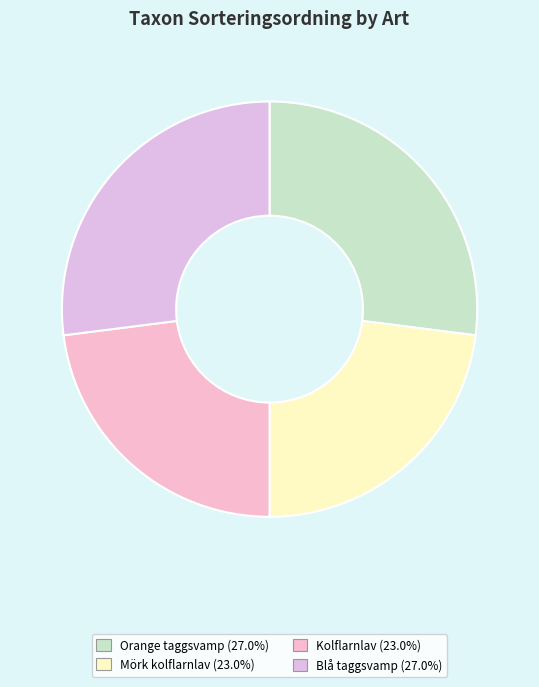

To the nearest percent, what portion does Blå taggsvamp represent?

27%